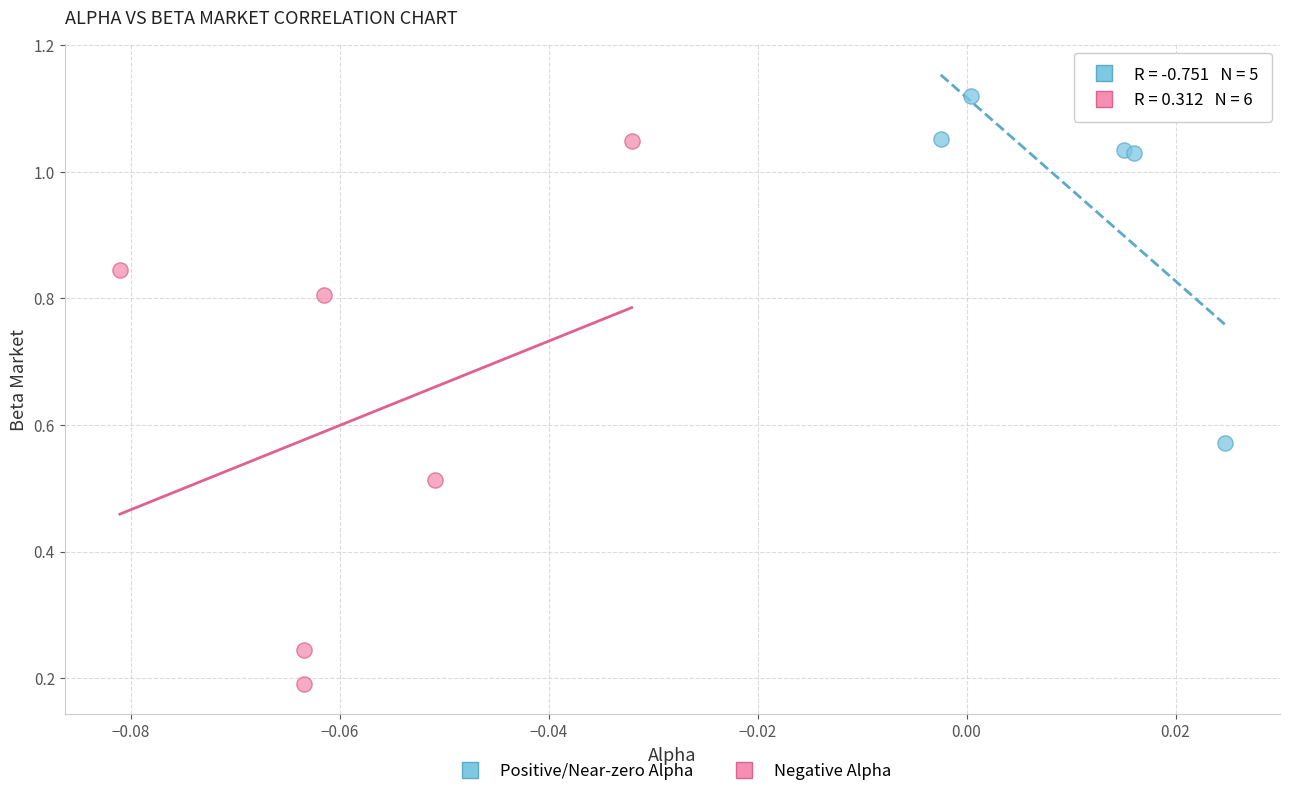

Which series has the widest spread of Y values?

Negative Alpha